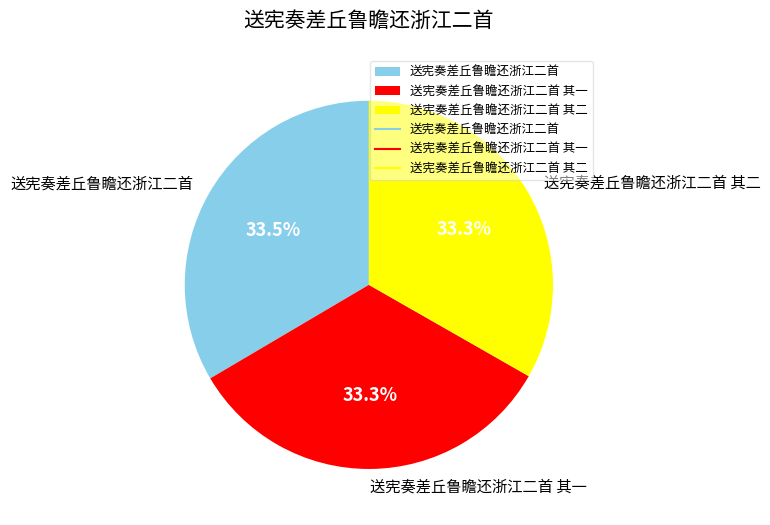

To the nearest percent, what portion does 送宪奏差丘鲁瞻还浙江二首 其一 represent?

33%